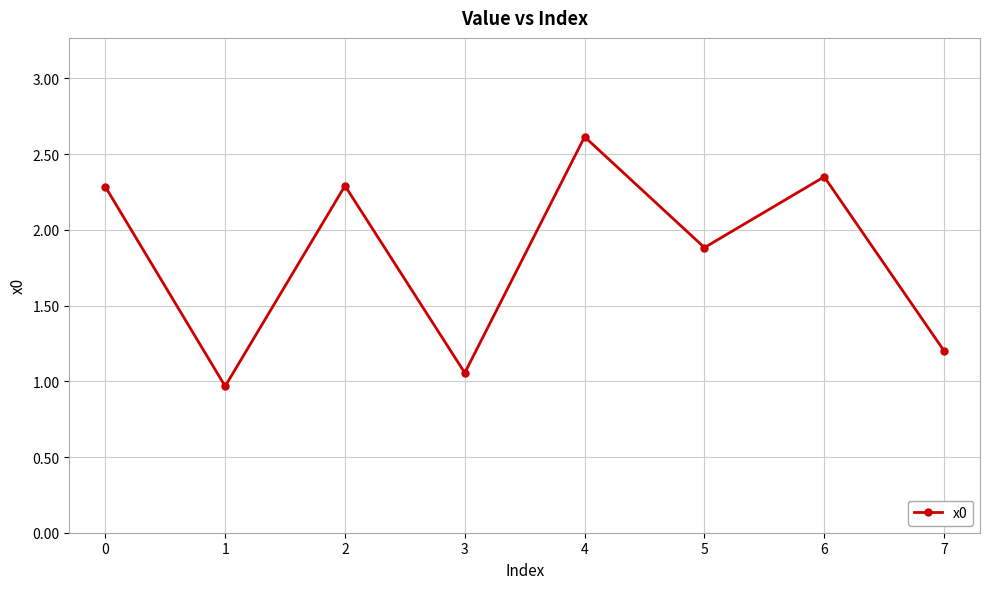

What is the value of the 3rd point from the left?

2.3